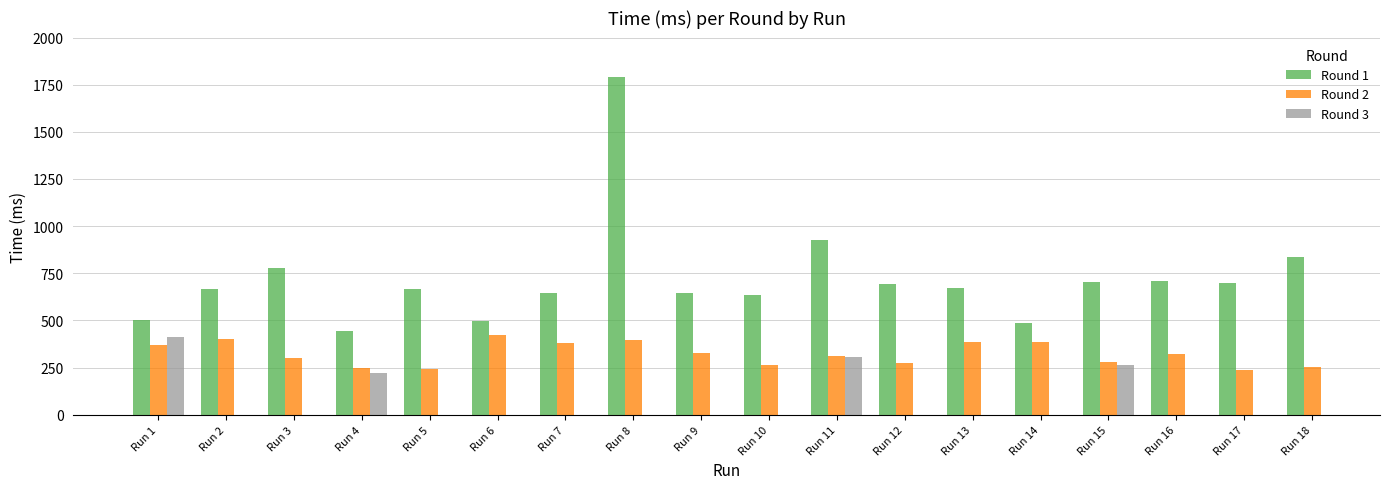

What is the value of the Round 2 bar at the 5th from the left?

242